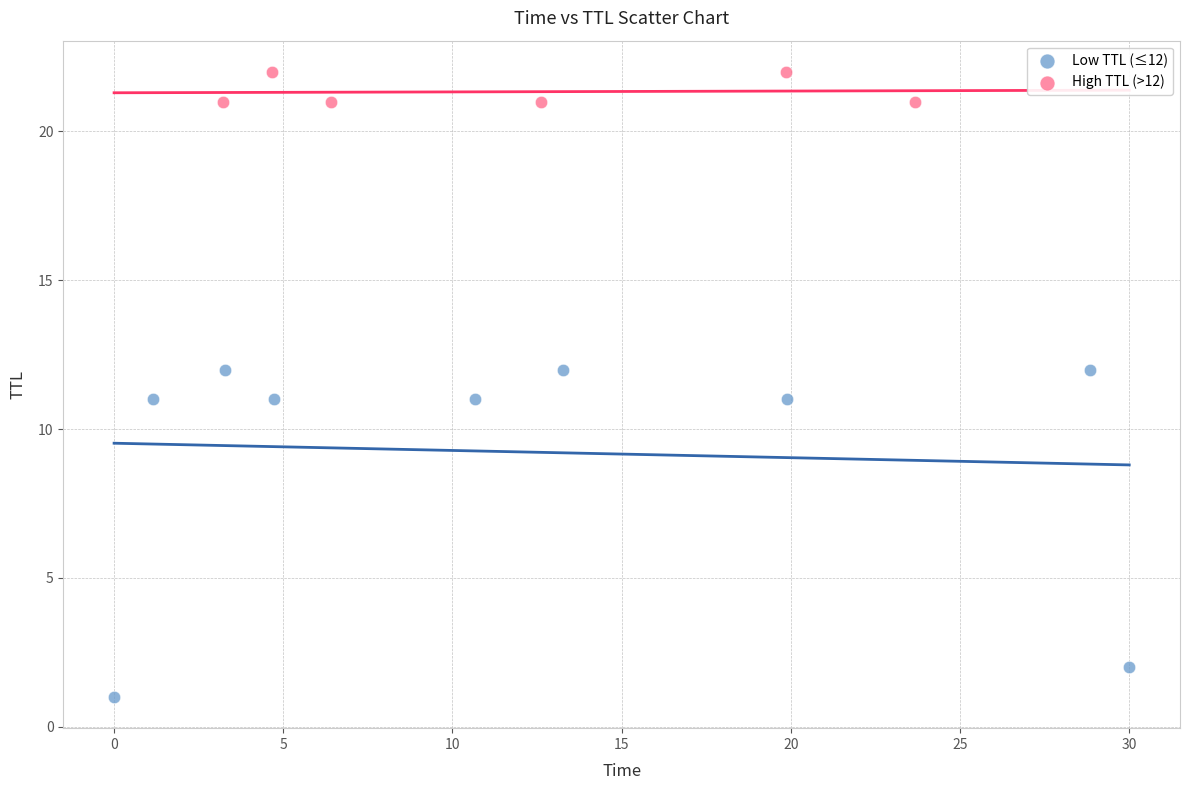

Which series has the widest spread of Y values?

Low TTL (≤12)